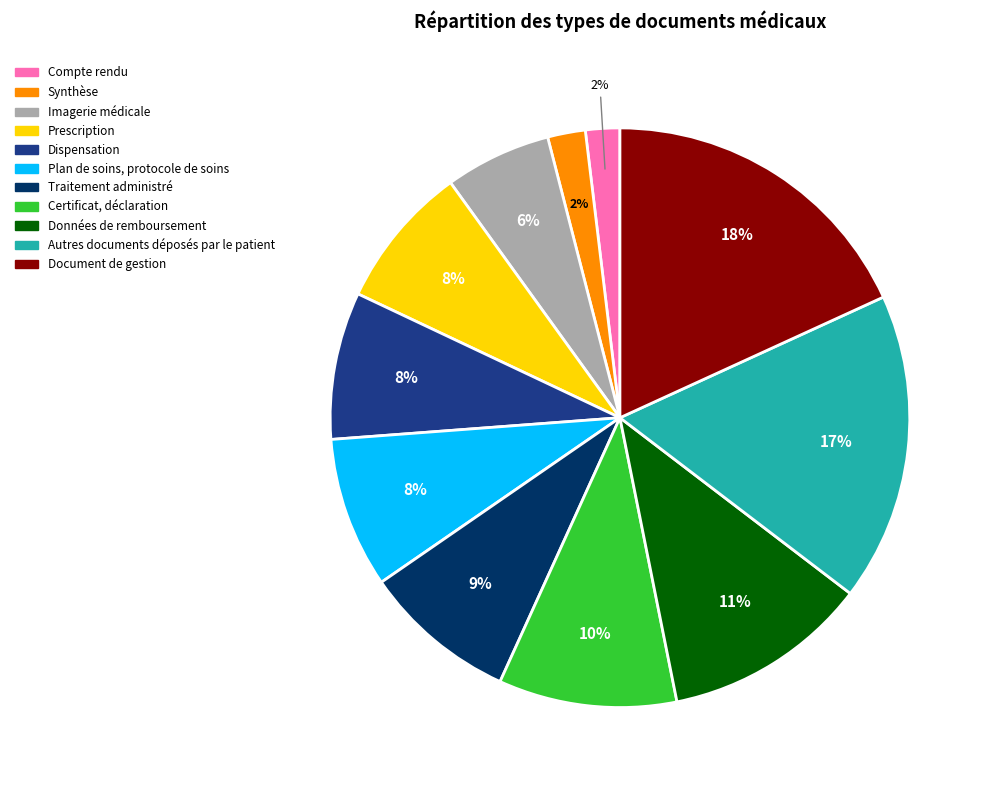

What percentage is the Traitement administré slice, to the nearest percent?

9%